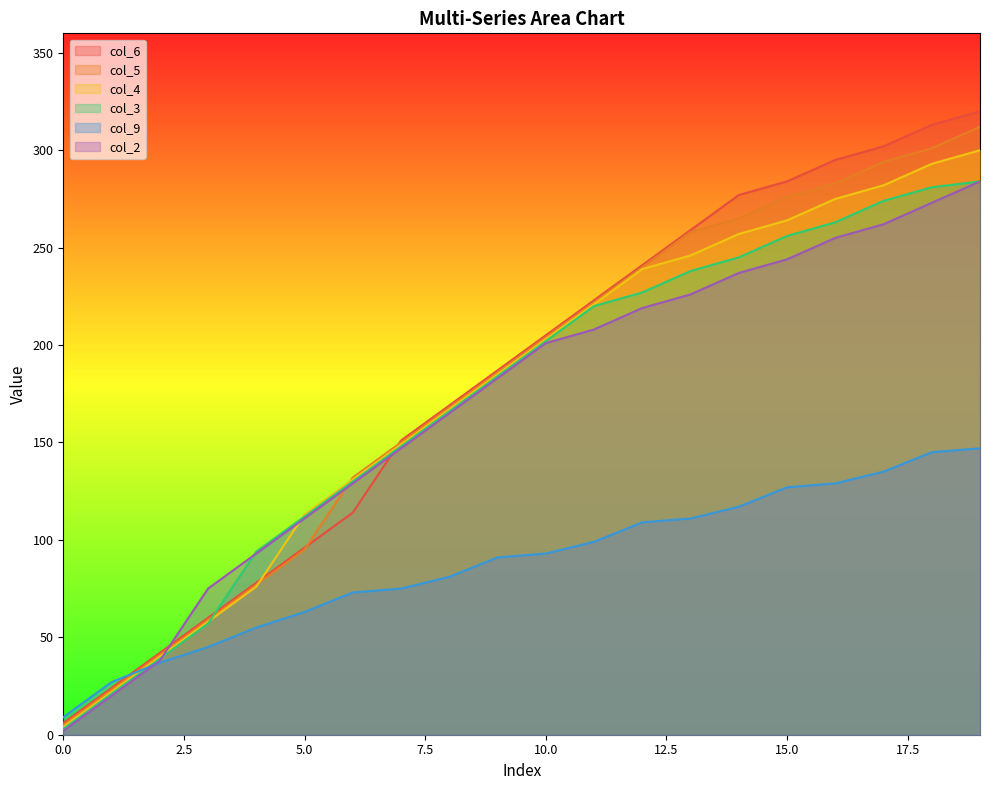

Where is col_4 nearest to the value 152?

7